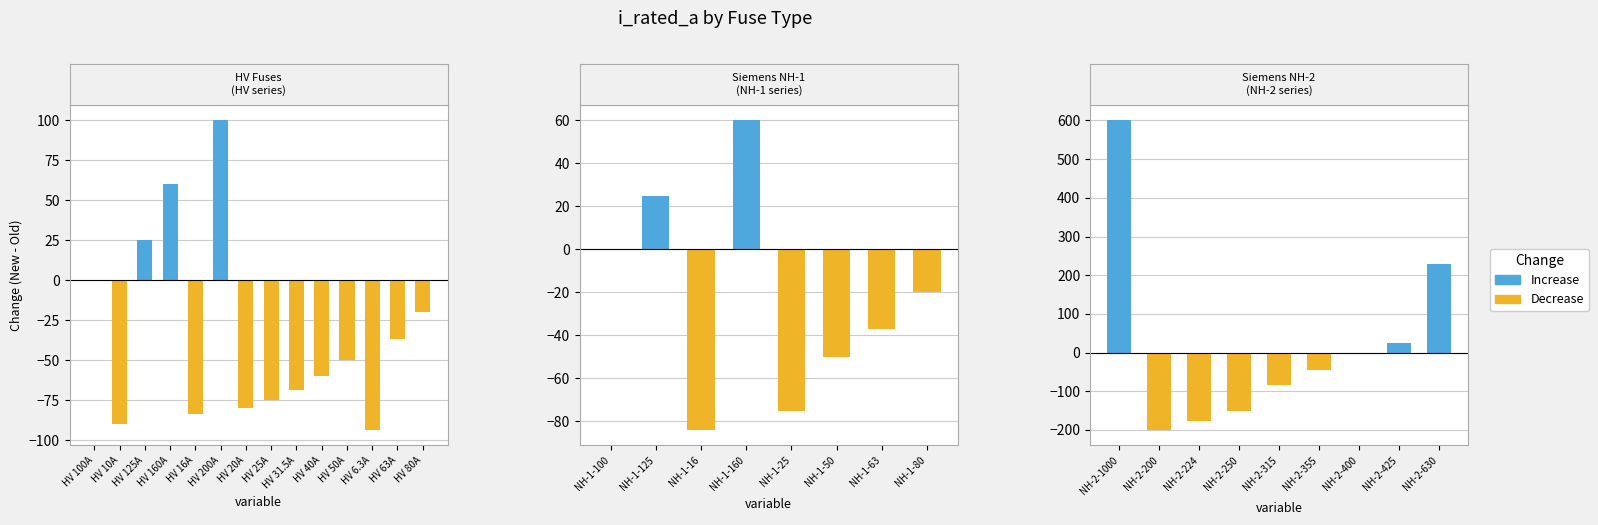

What is the label of the 25th bar from the right?

HV 20A